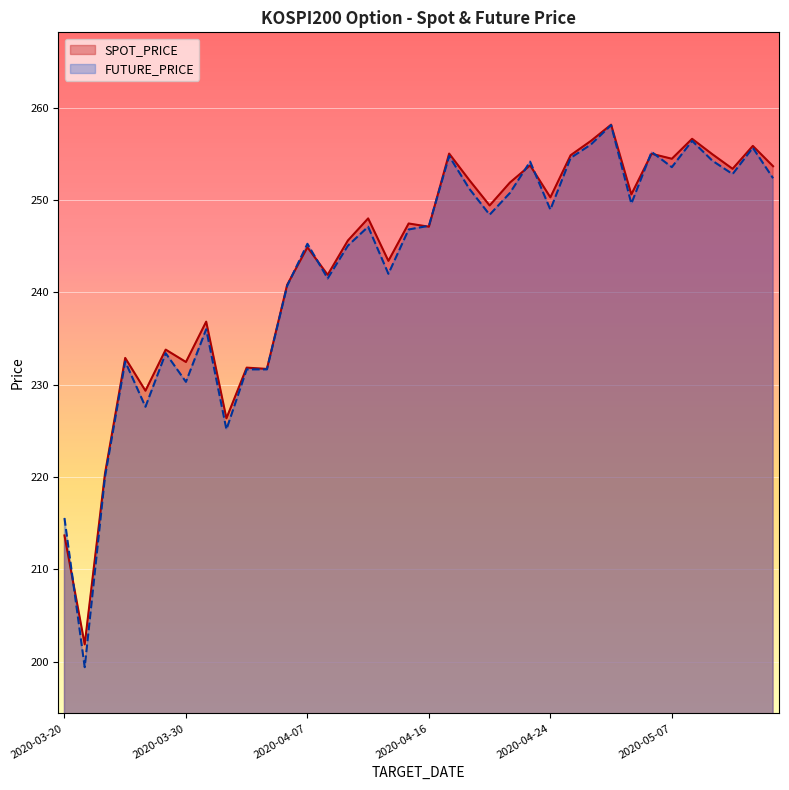

How many categories are shown in the chart?

36